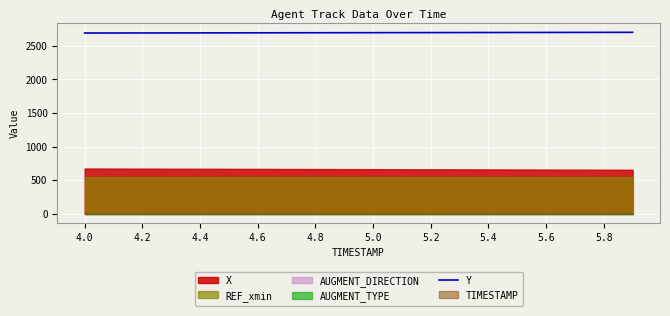

The value of Y at 5.2 is 2696.3. True or false?

True